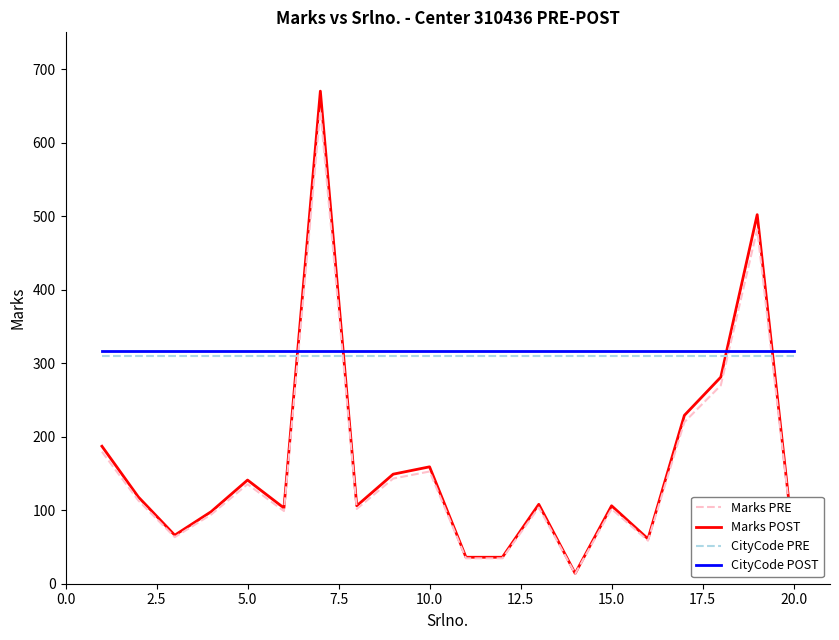

True or false: Marks POST and CityCode PRE intersect in this chart.

True